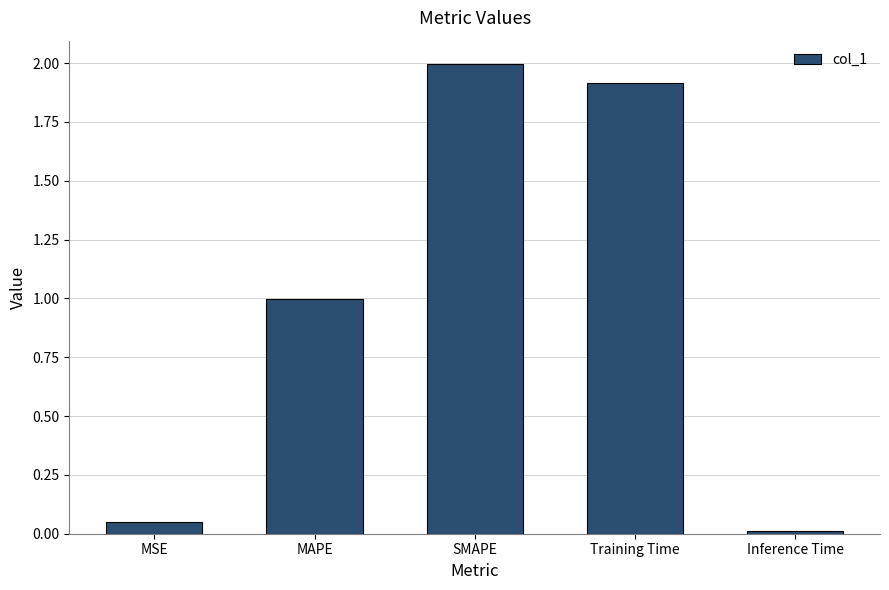

Does the chart contain stacked bars?

No